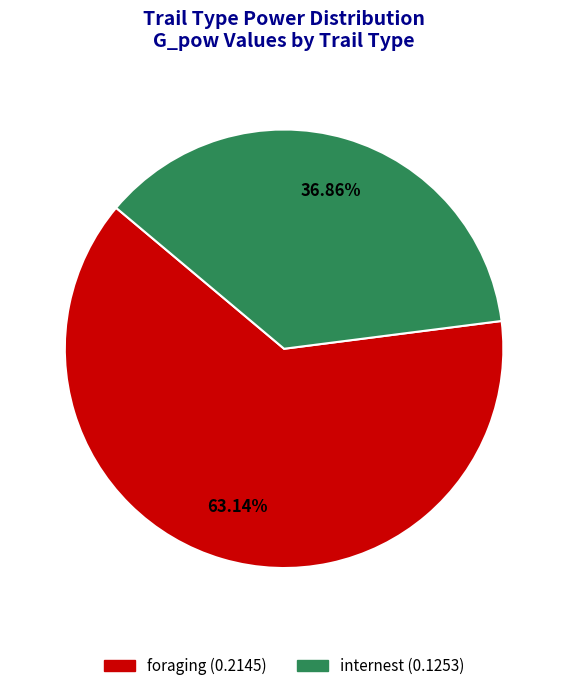

Is there a majority slice in this chart?

Yes